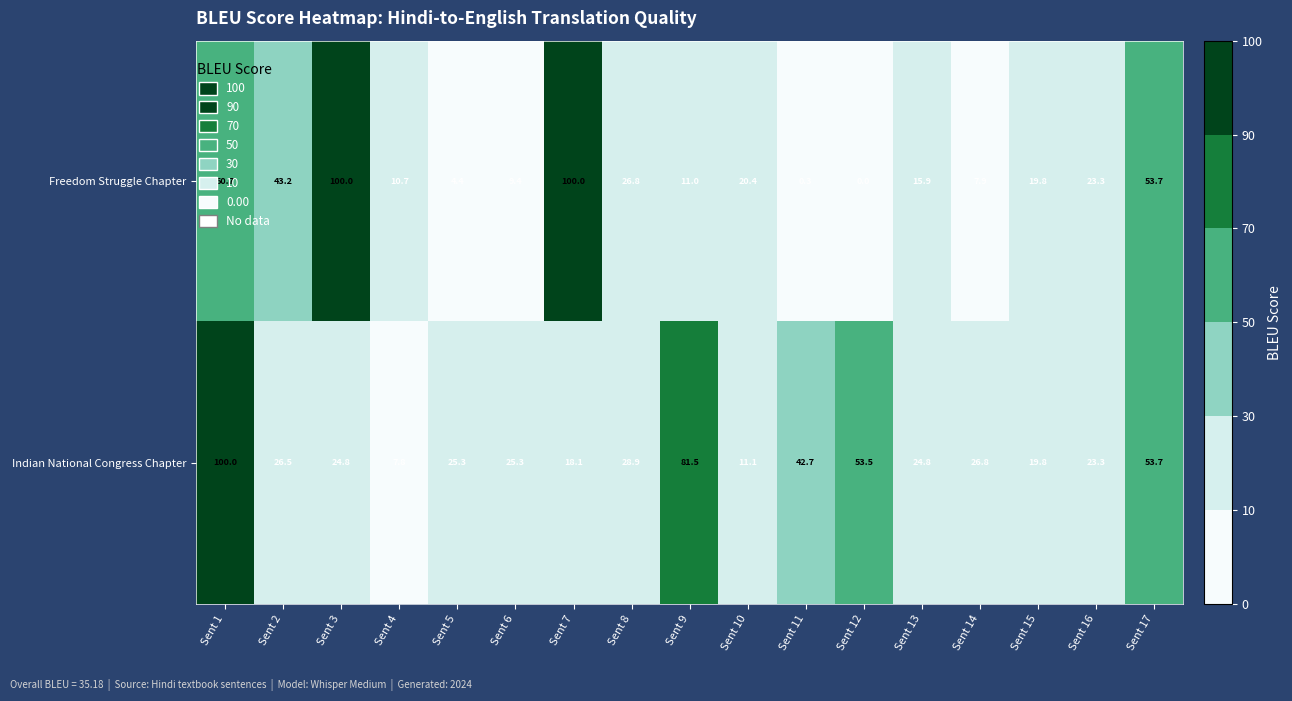

Is it true that Indian National Congress Chapter equals 28.9 at Sent 8?

True